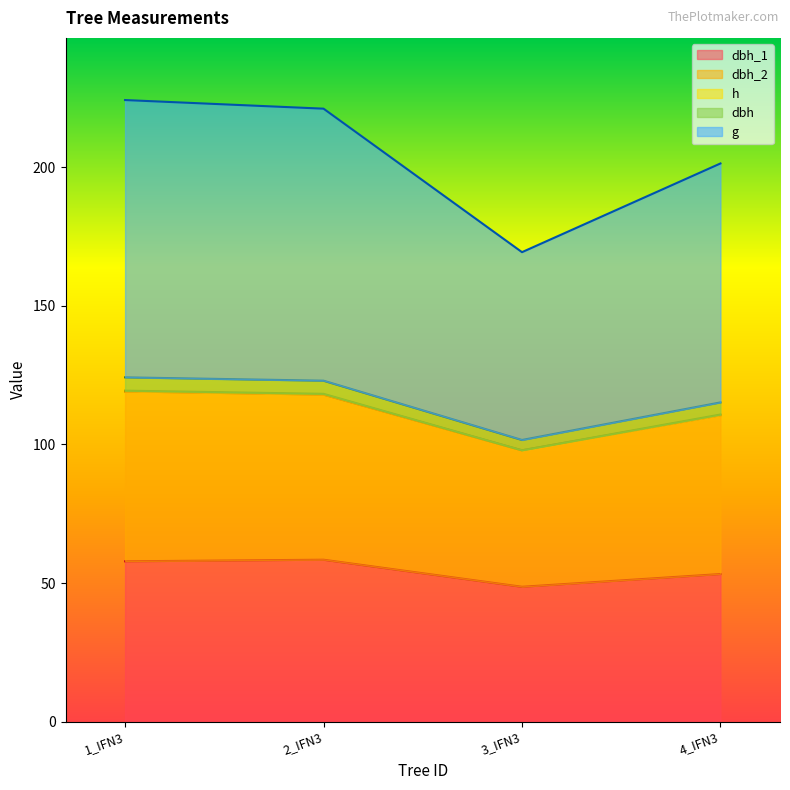

True or false: g and dbh_1 cross at least once.

False